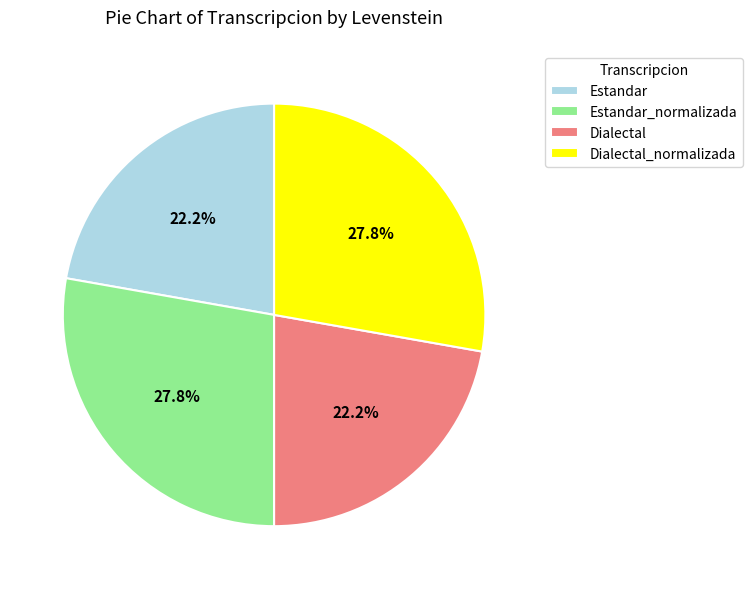

What is the ratio of the value at Dialectal to the value at Estandar_normalizada?

0.8